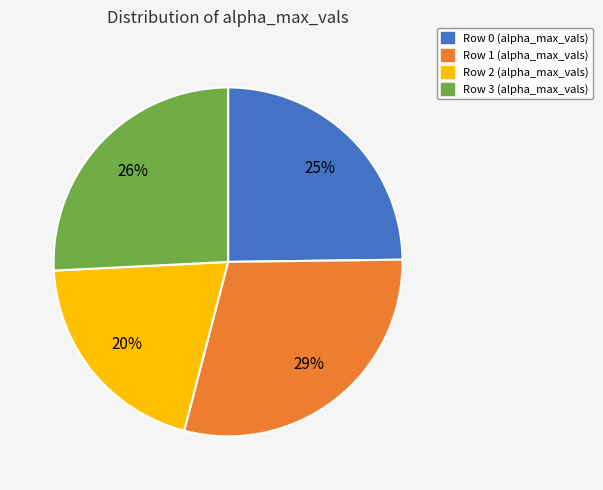

To the nearest percent, what is the average slice percentage?

25%